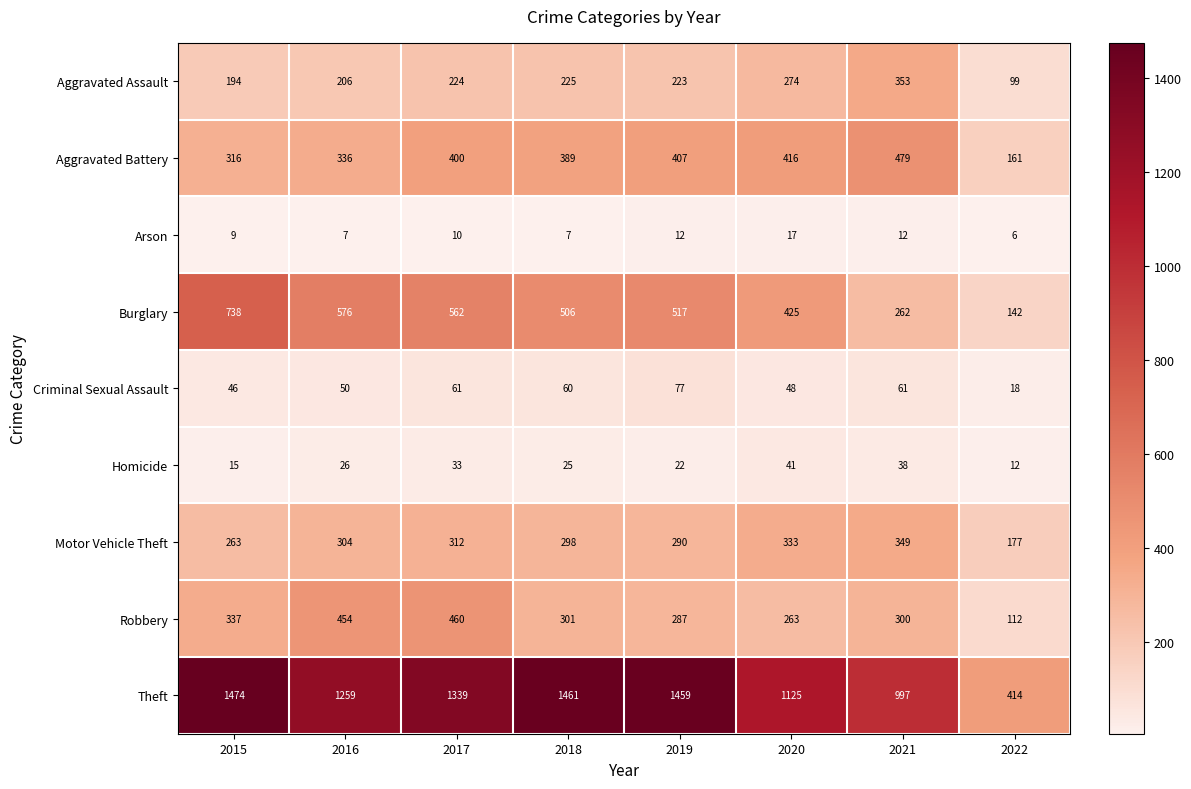

Which series changed the most between 2019 and 2021?

Theft